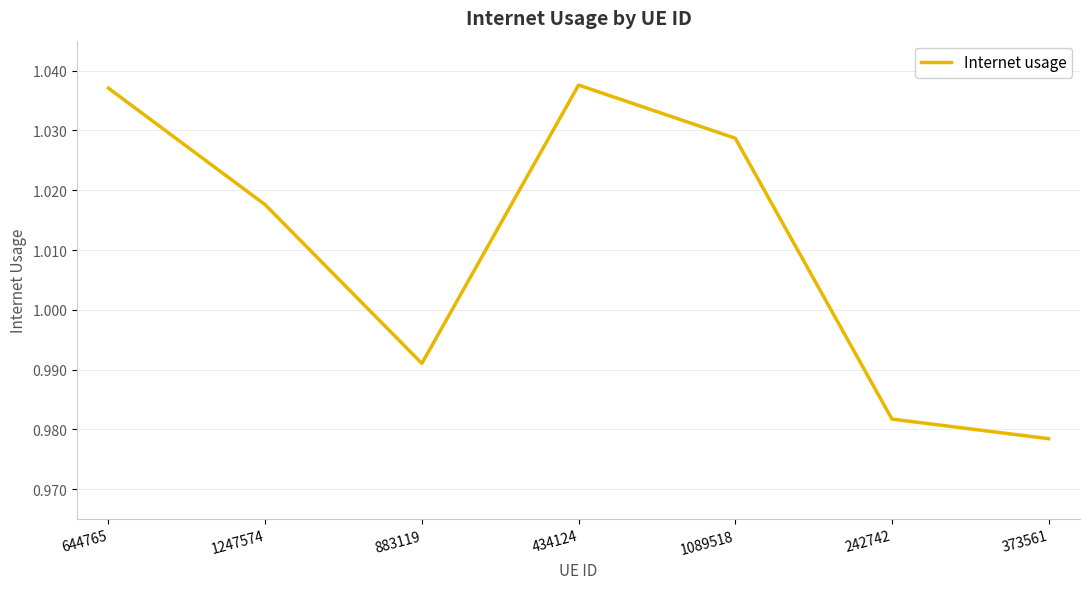

How many distinct data groups are displayed?

1